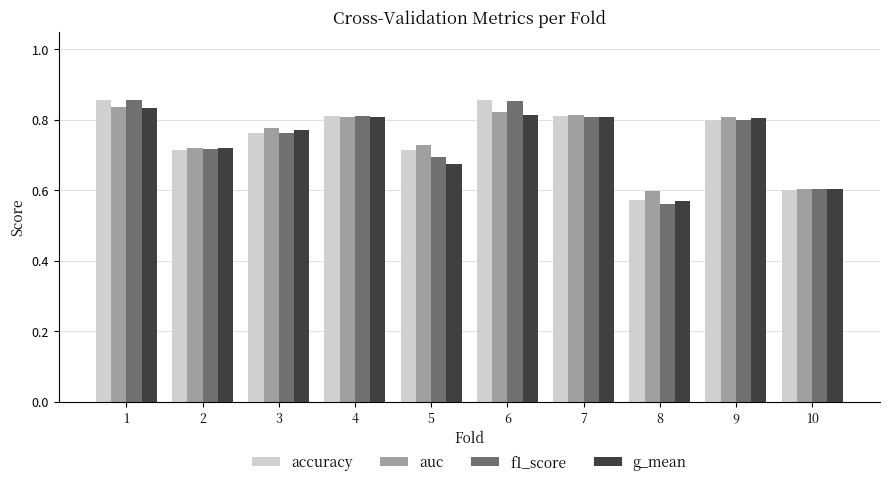

Which category has the lowest value across all series?

8